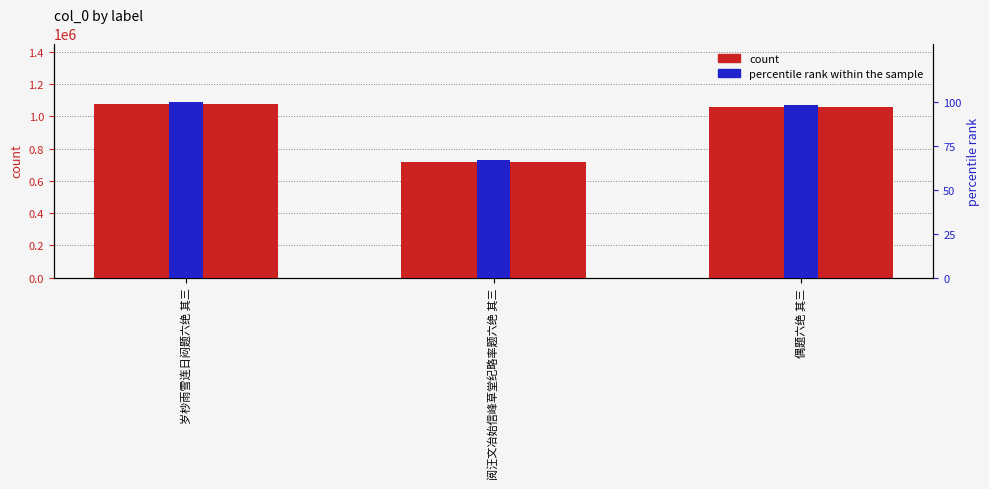

How many values in the percentile rank within the sample series exceed 98?

2